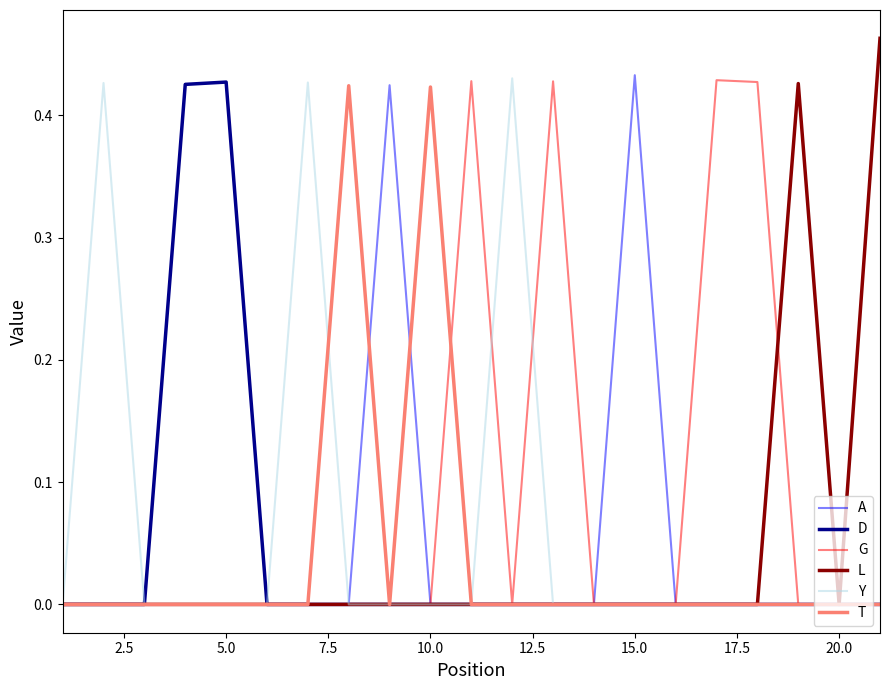

Which series has the largest range (max minus min)?

L